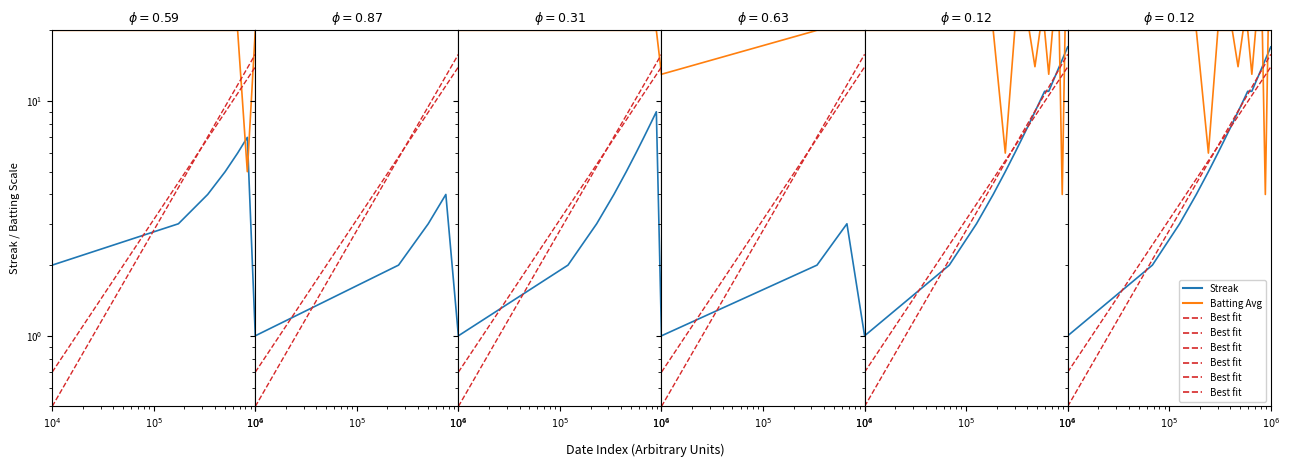

True or false: Batting Avg and Best fit intersect in this chart.

True